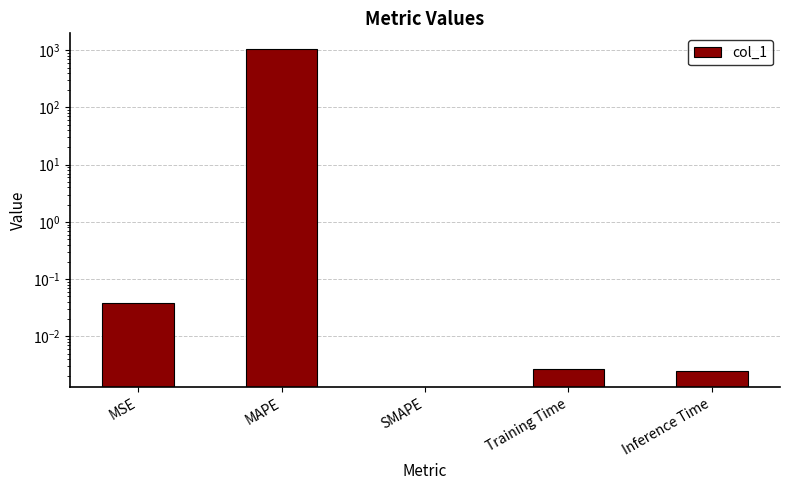

Rank the categories by value from lowest to highest.

SMAPE, Inference Time, Training Time, MSE, MAPE